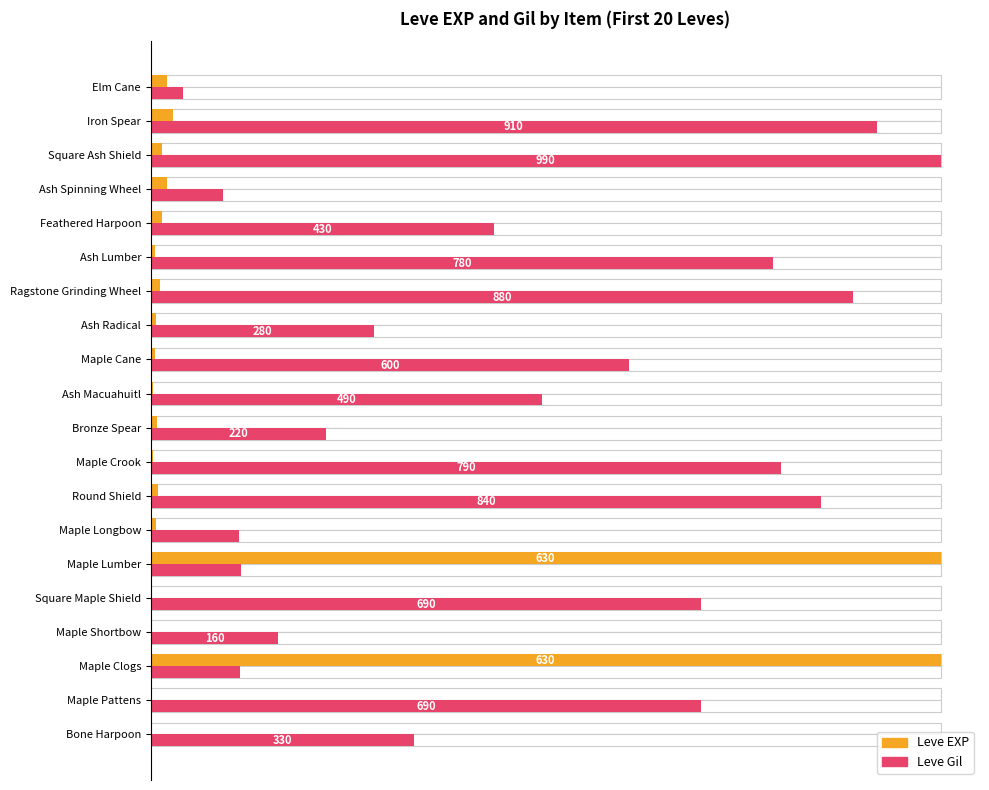

Are the bars horizontal?

Yes